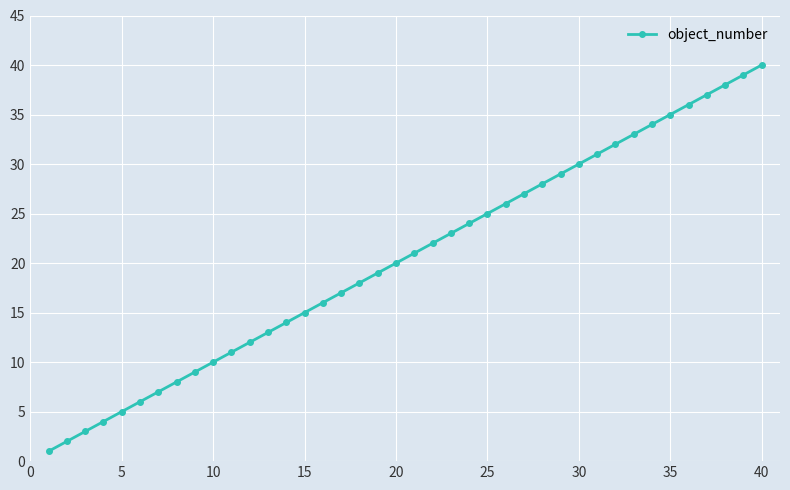

True or false: the data has more than 1 interior local peaks.

False